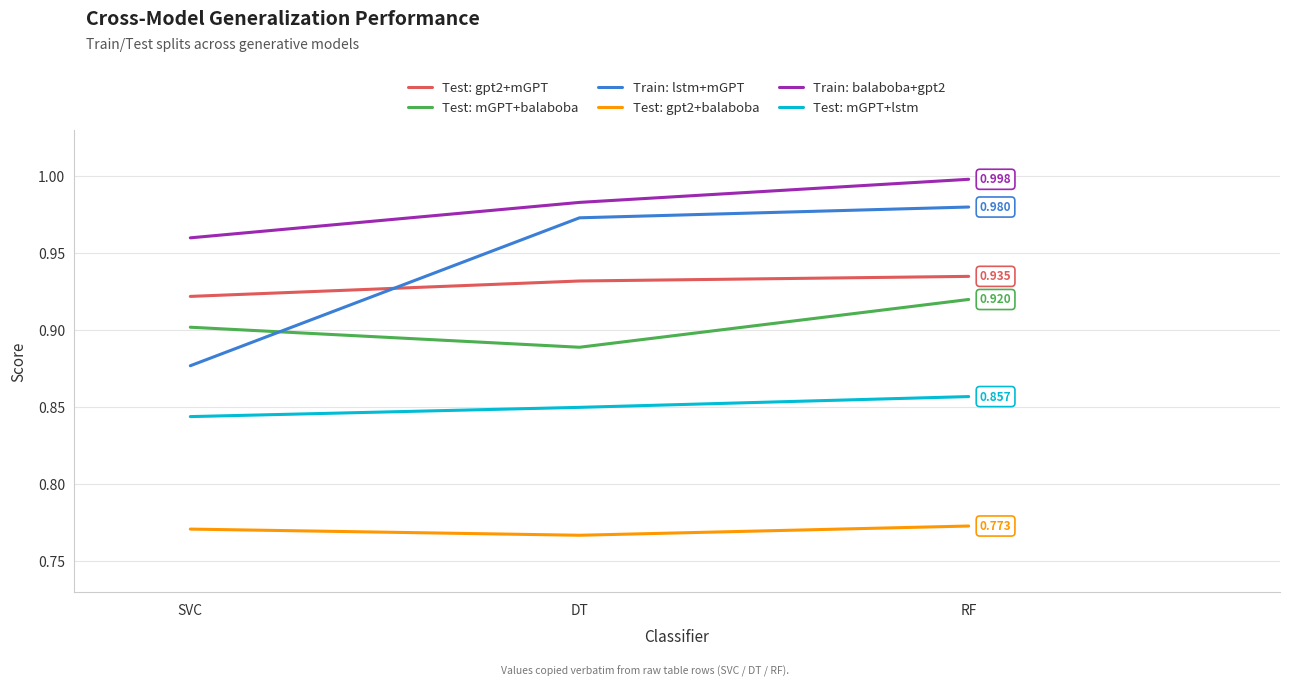

Which category has the lowest value in the Test: mGPT+lstm series?

SVC